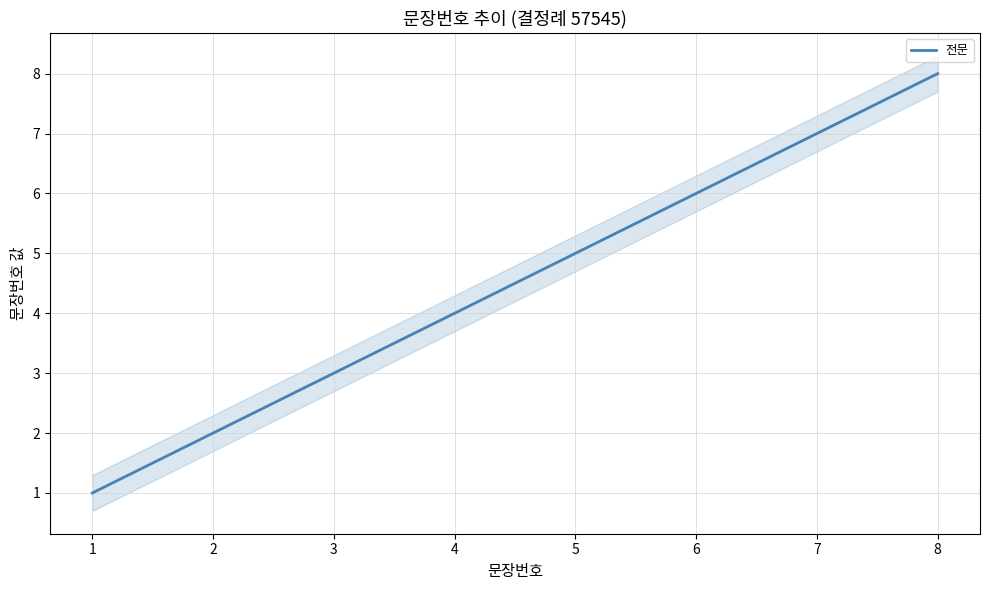

What is the sum of all values?

36